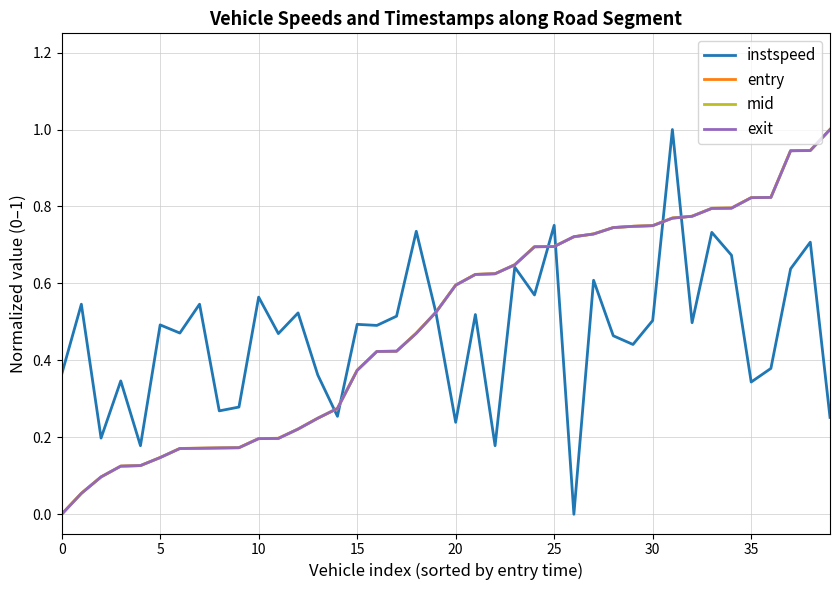

What are all the series names shown in the legend?

instspeed, entry, mid, exit